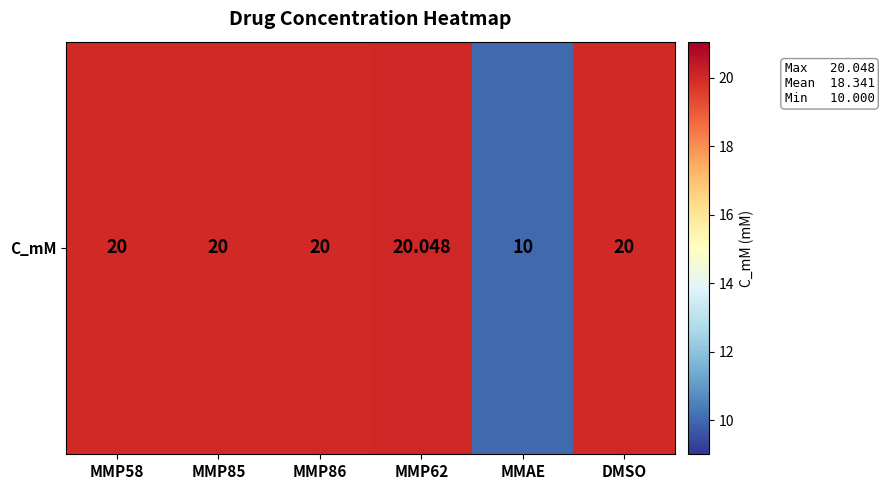

What is the minimum value shown in the chart?

10.0